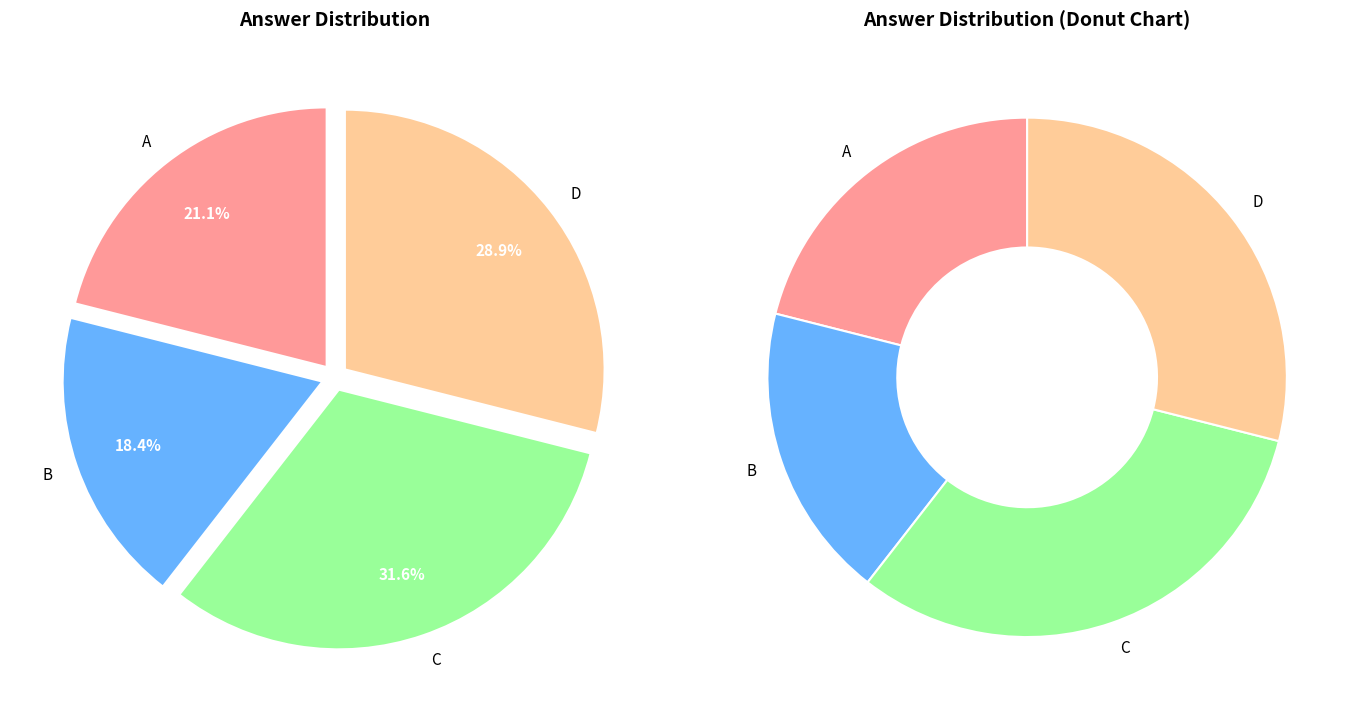

Does D account for over 50% of the chart?

No